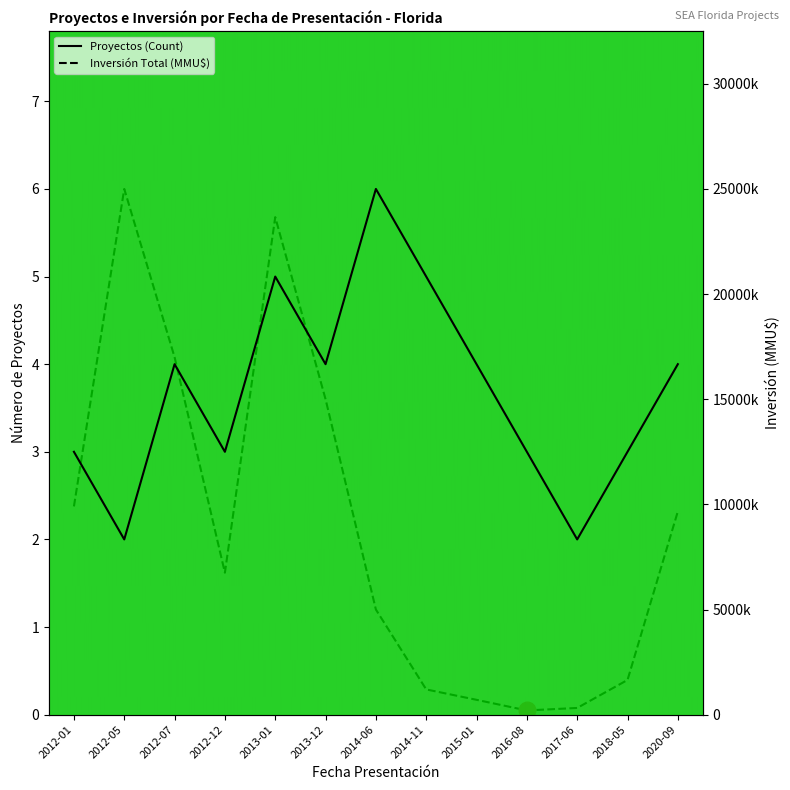

At which category is the sum across all series the highest?

2012-05